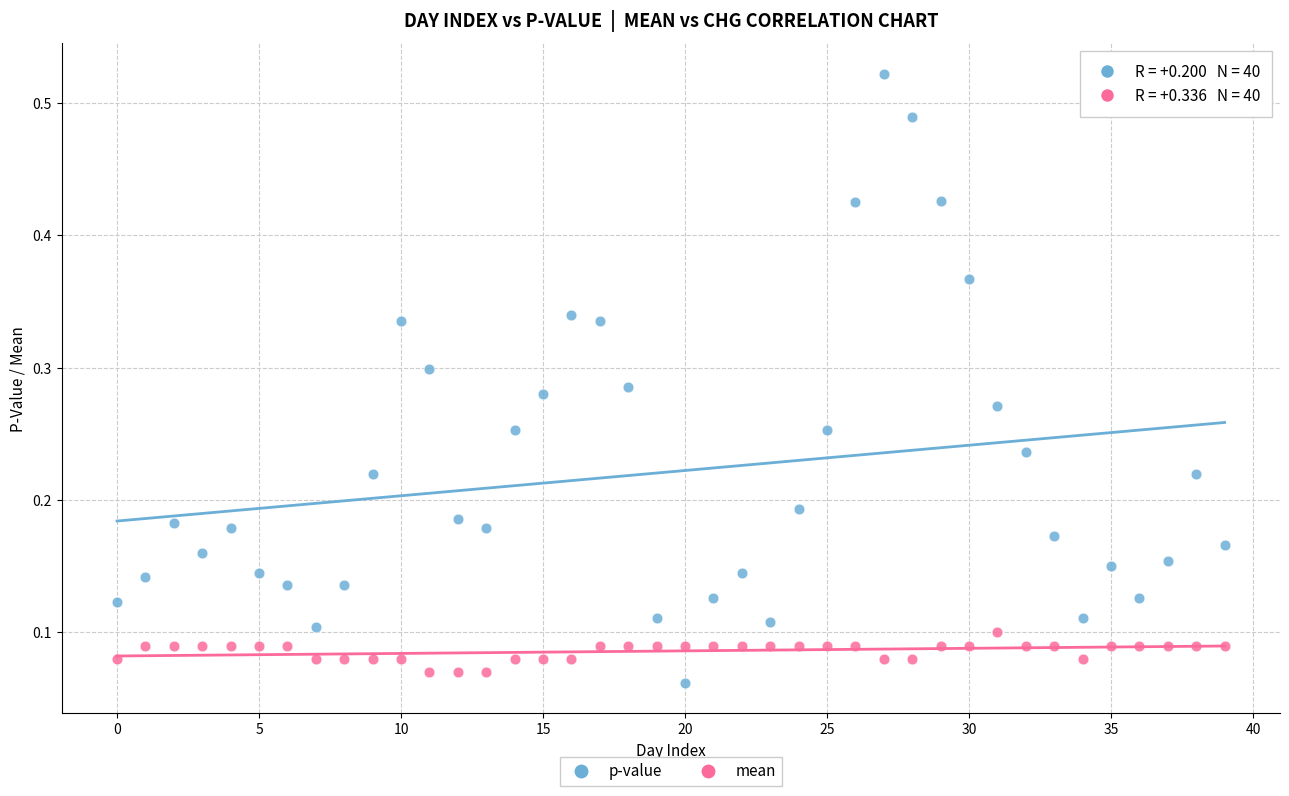

Which series has the largest Y range (max minus min)?

p-value